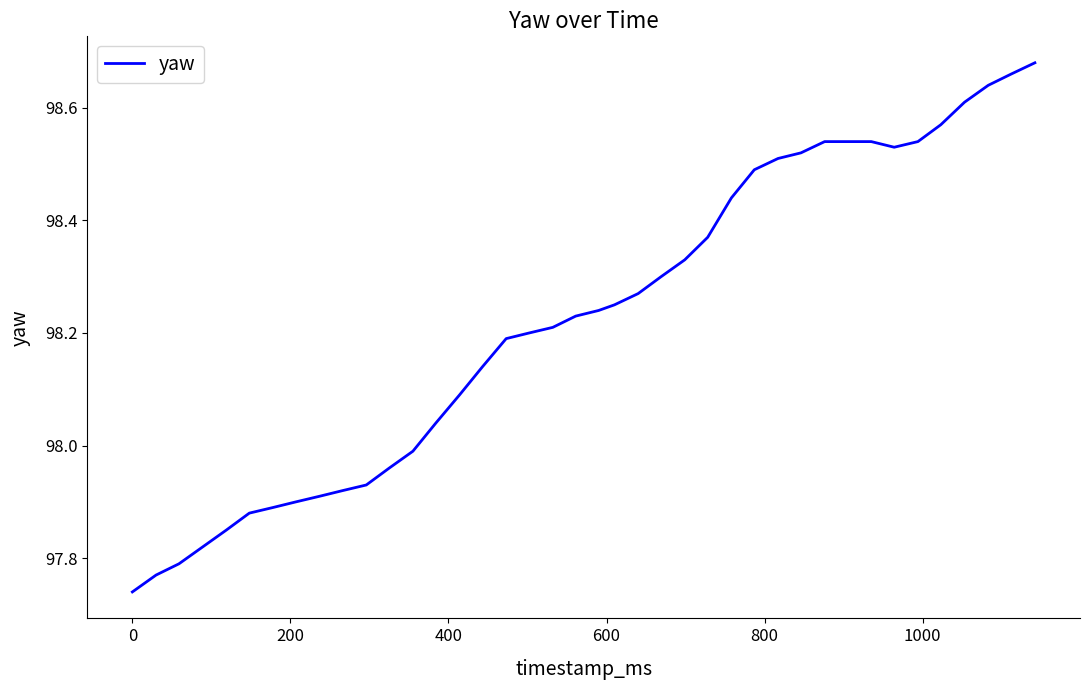

What is the sum of all values?

3929.0